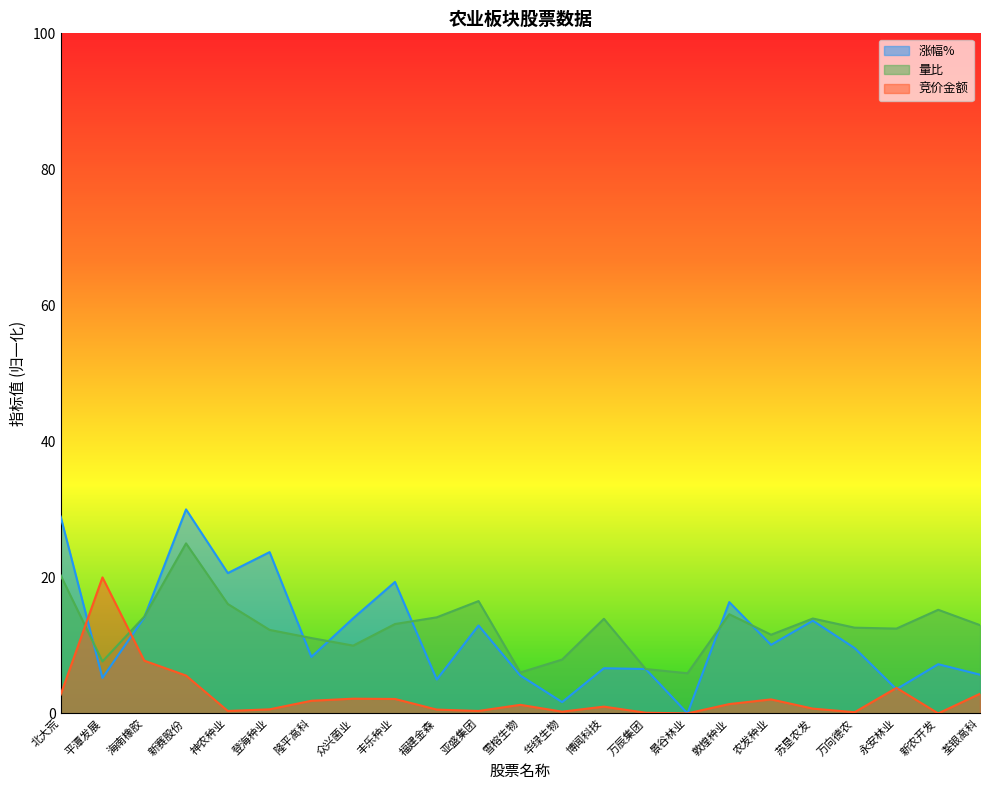

What is the label of the 16th point from the right?

众兴菌业